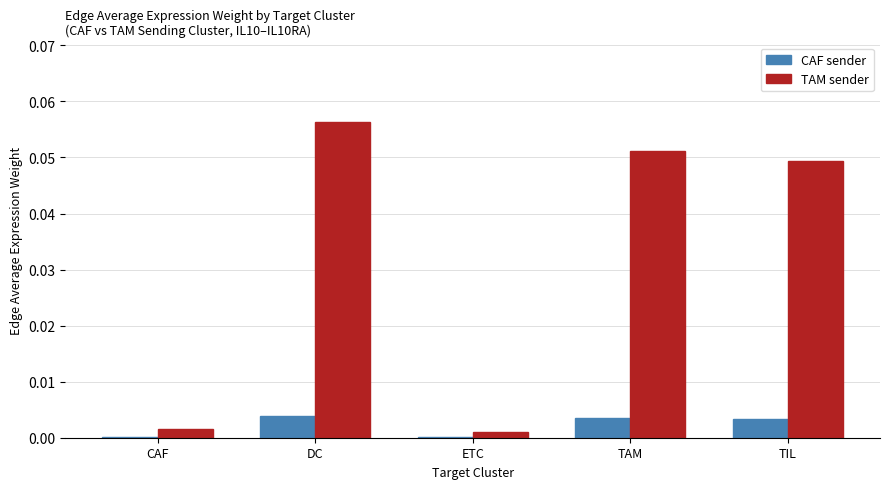

True or false: TAM sender has a value of 0.0 at ETC.

True